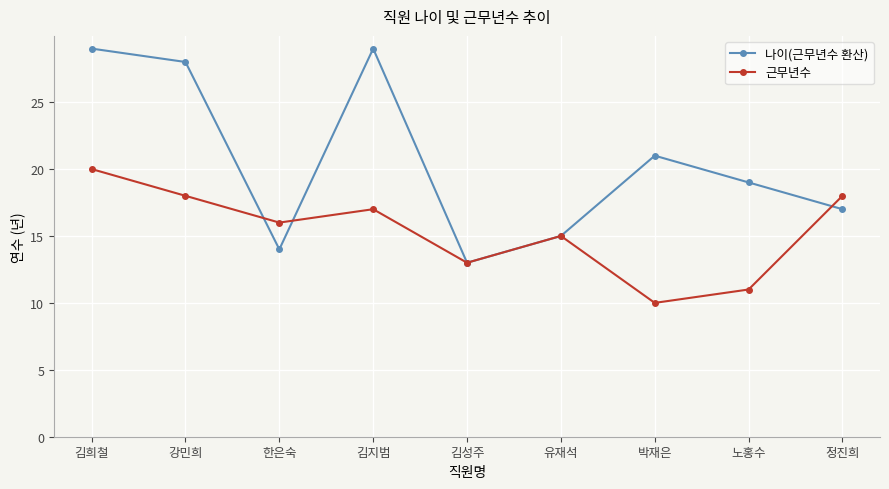

What are all the series names shown in the legend?

나이(근무년수 환산), 근무년수